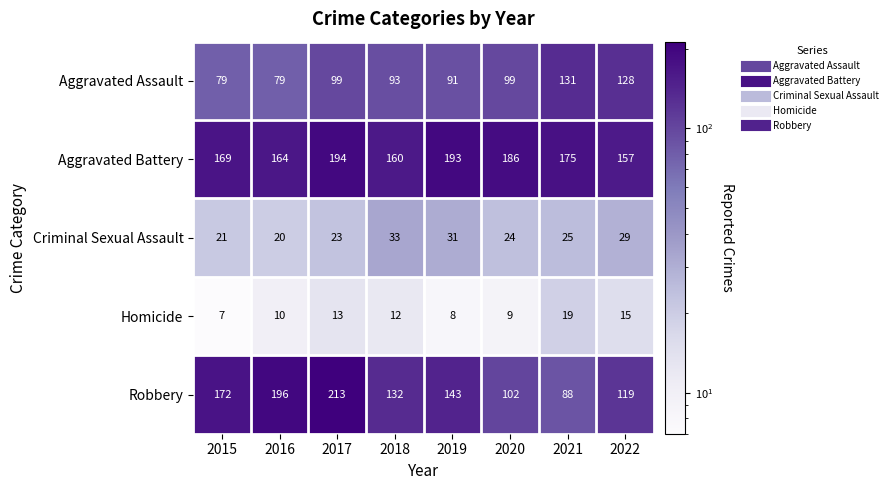

What is the difference between the maximum and second lowest values in the Homicide series?

11